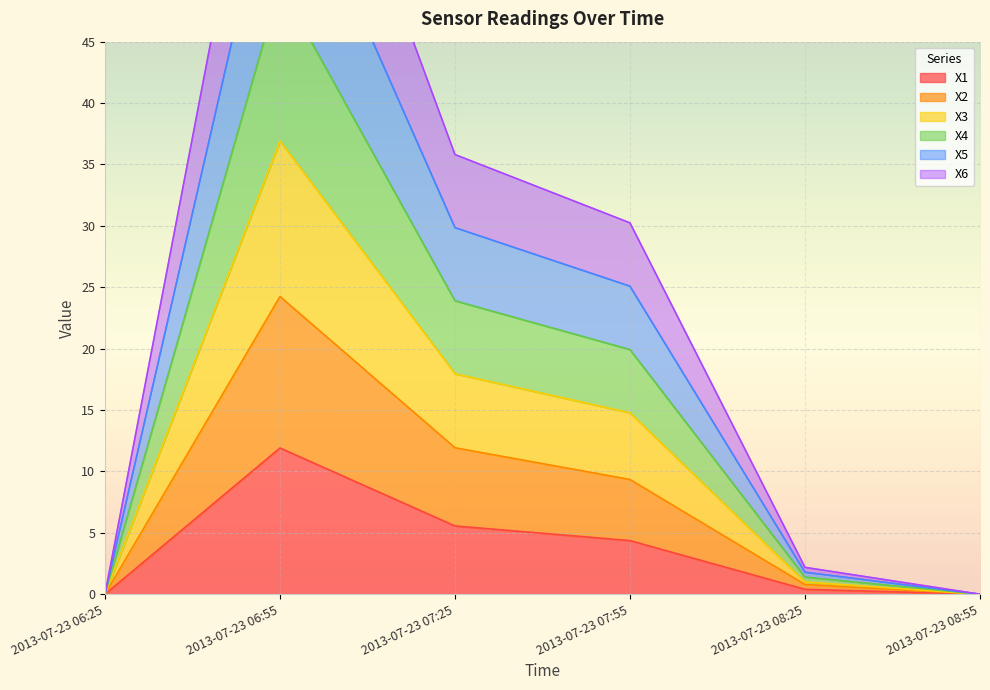

Where is the first local maximum for X4?

2013-07-23 06:55